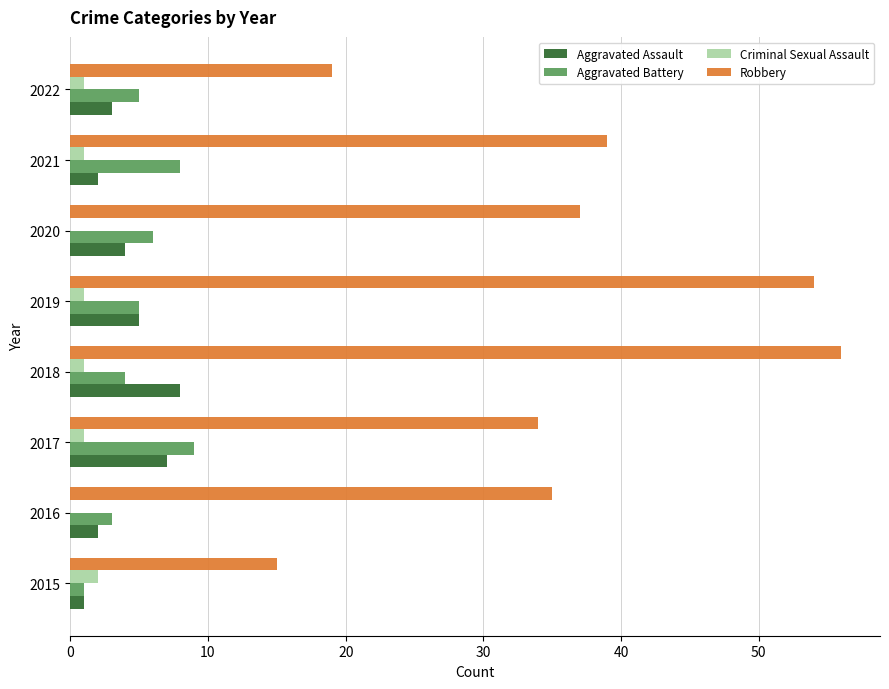

What is the sum of all Criminal Sexual Assault values?

7